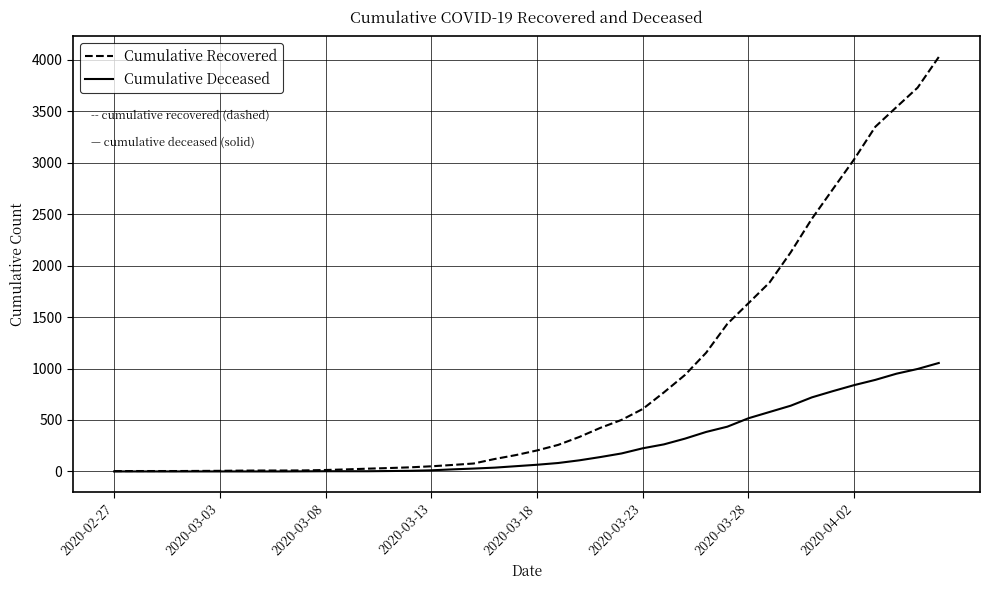

What is the maximum value for Cumulative Deceased?

1054